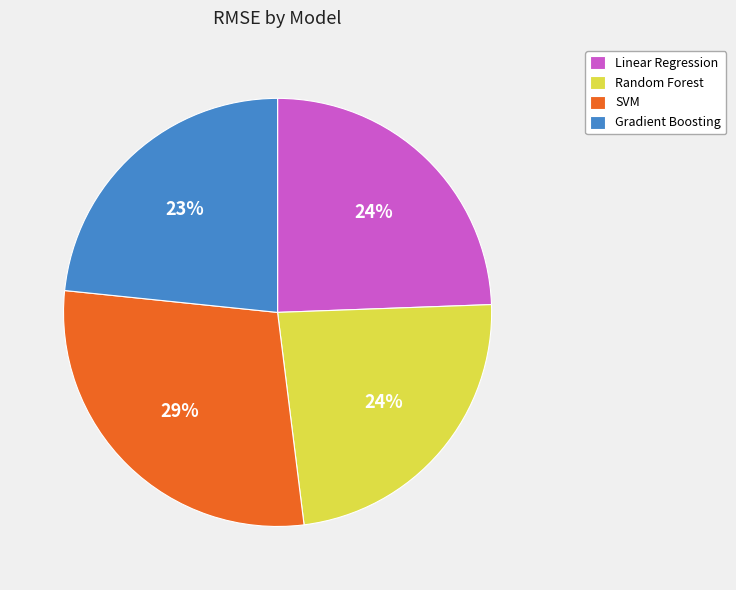

Is it true that Gradient Boosting is 23% of the pie?

True